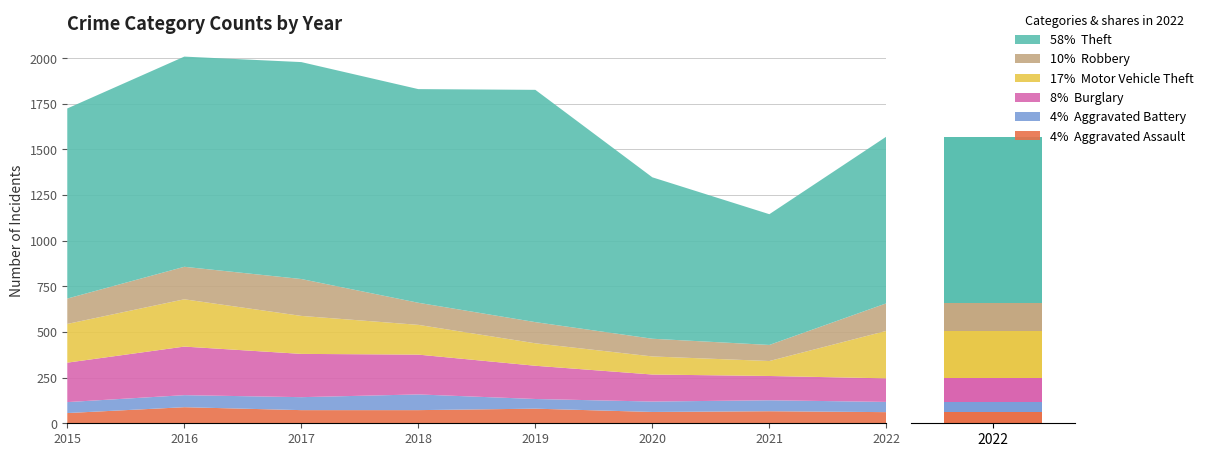

What is the value of the Motor Vehicle Theft bar at the 7th from the left?

82